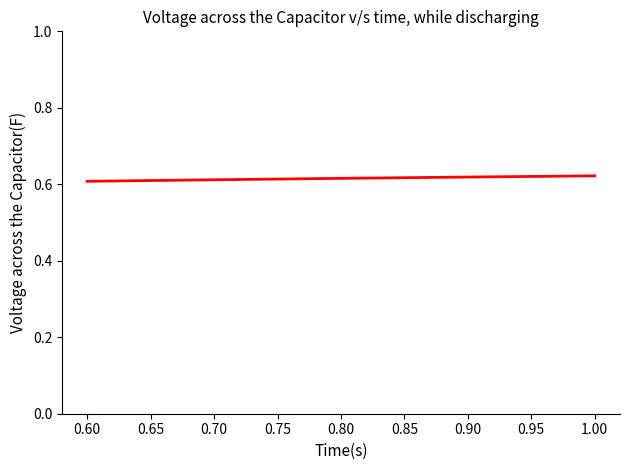

How many values are between 0 and 1?

5